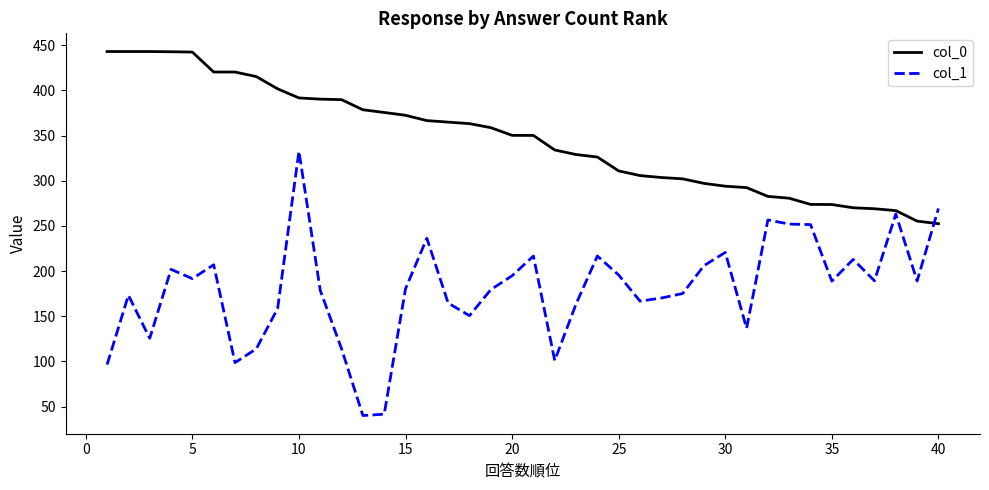

What is the maximum value for col_1?

332.7